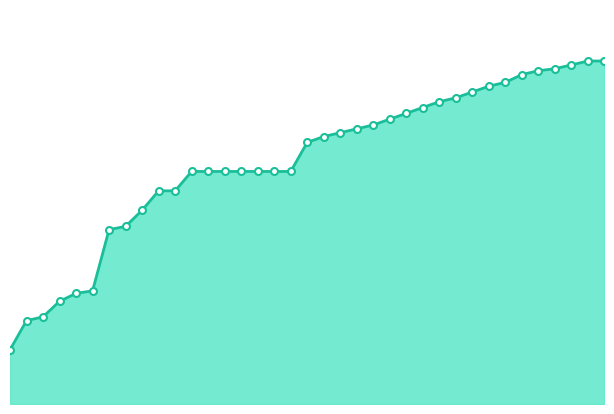

How many lines are shown in the chart?

1